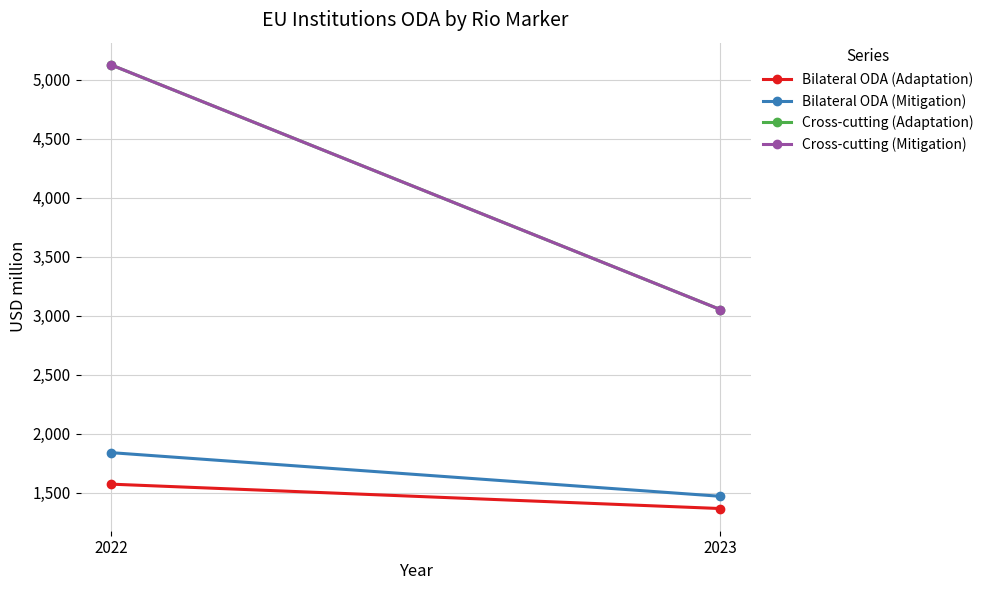

The value of Bilateral ODA (Adaptation) at 2023 is 1365.5. True or false?

True